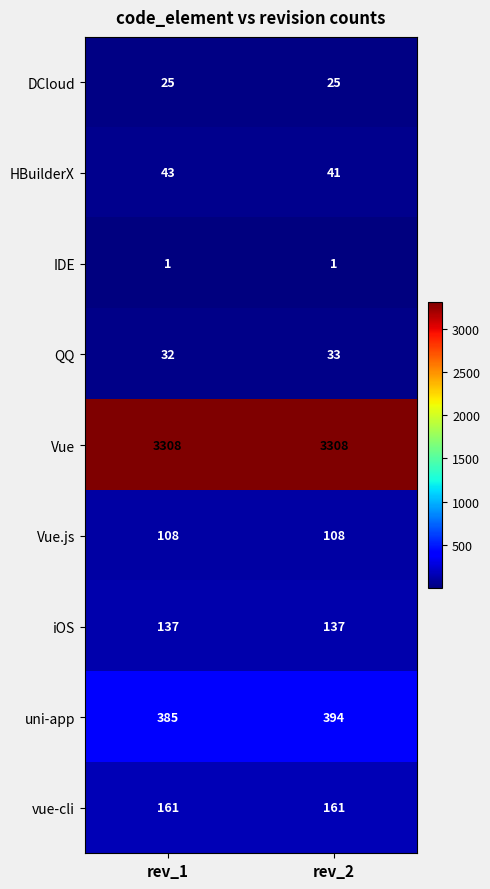

Reading left to right, what are all the values shown in this chart?

DCloud: 25	25
HBuilderX: 43	41
IDE: 1	1
QQ: 32	33
Vue: 3308	3308
Vue.js: 108	108
iOS: 137	137
uni-app: 385	394
vue-cli: 161	161